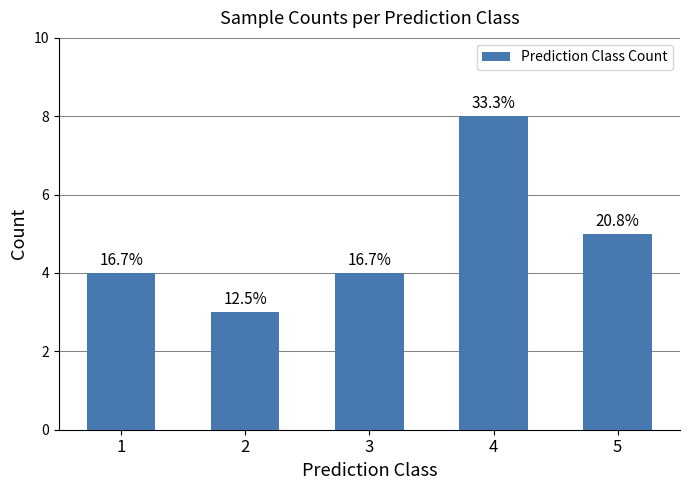

At which label does the data first exceed 4?

4